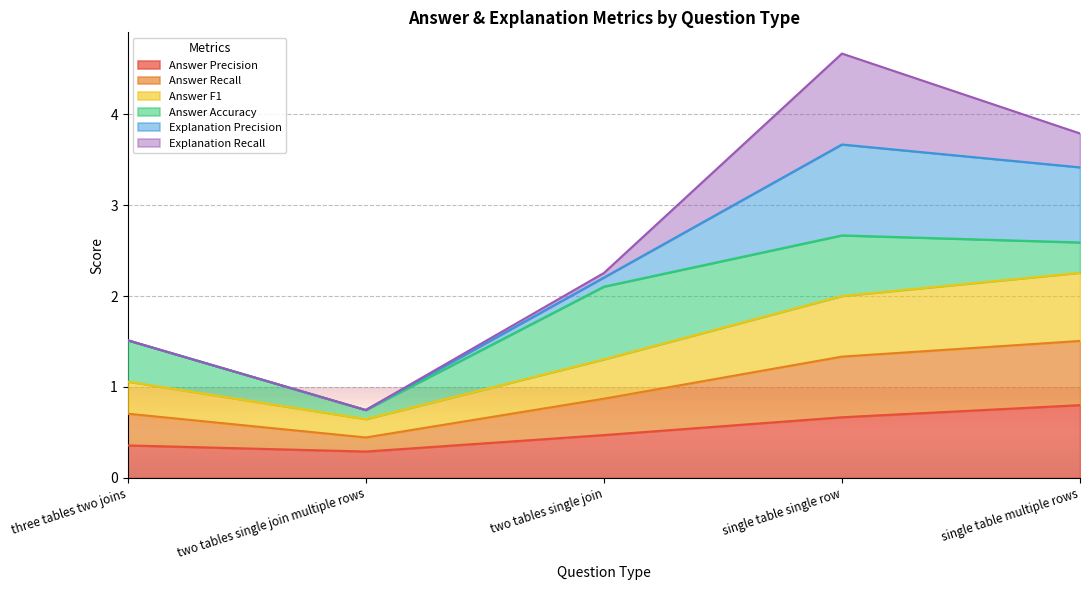

Rank the categories by Answer Recall value from highest to lowest.

single table multiple rows, single table single row, two tables single join, three tables two joins, two tables single join multiple rows